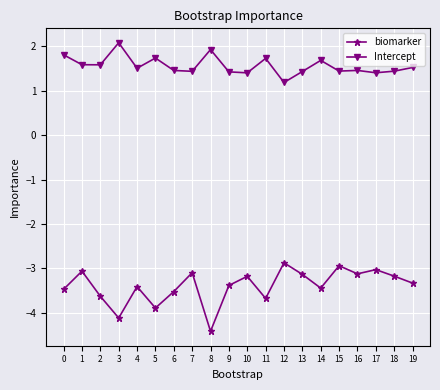

True or false: biomarker and Intercept cross at least once.

False